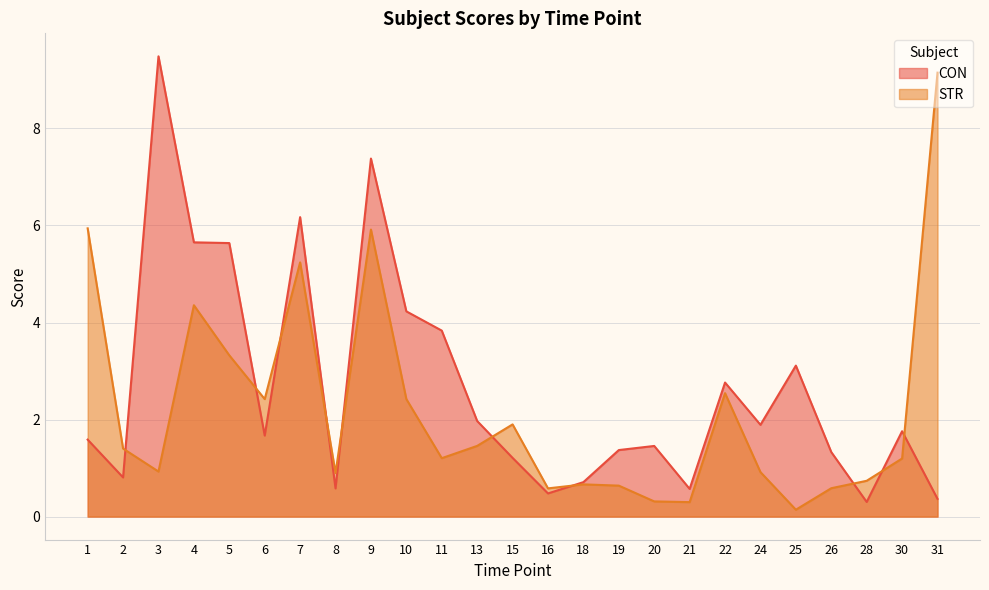

What is the value of the CON point at the 18th from the left?

0.6